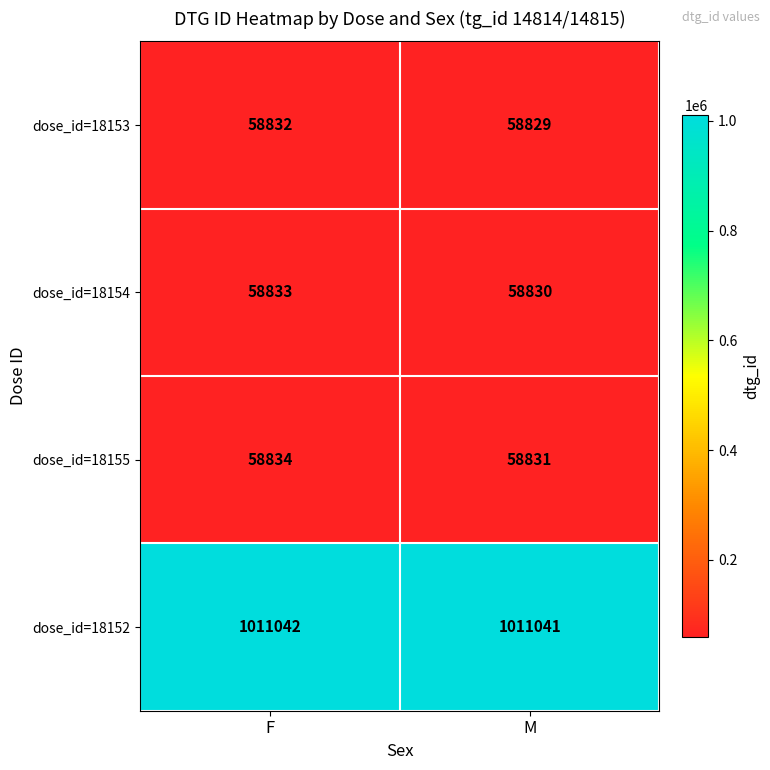

Where is dose_id=18154 nearest to the value 58831?

M